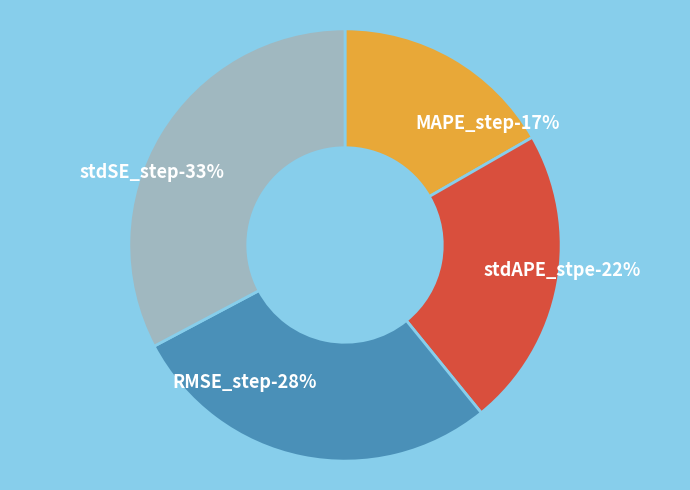

True or false: stdAPE_stpe accounts for 7% of the total.

False